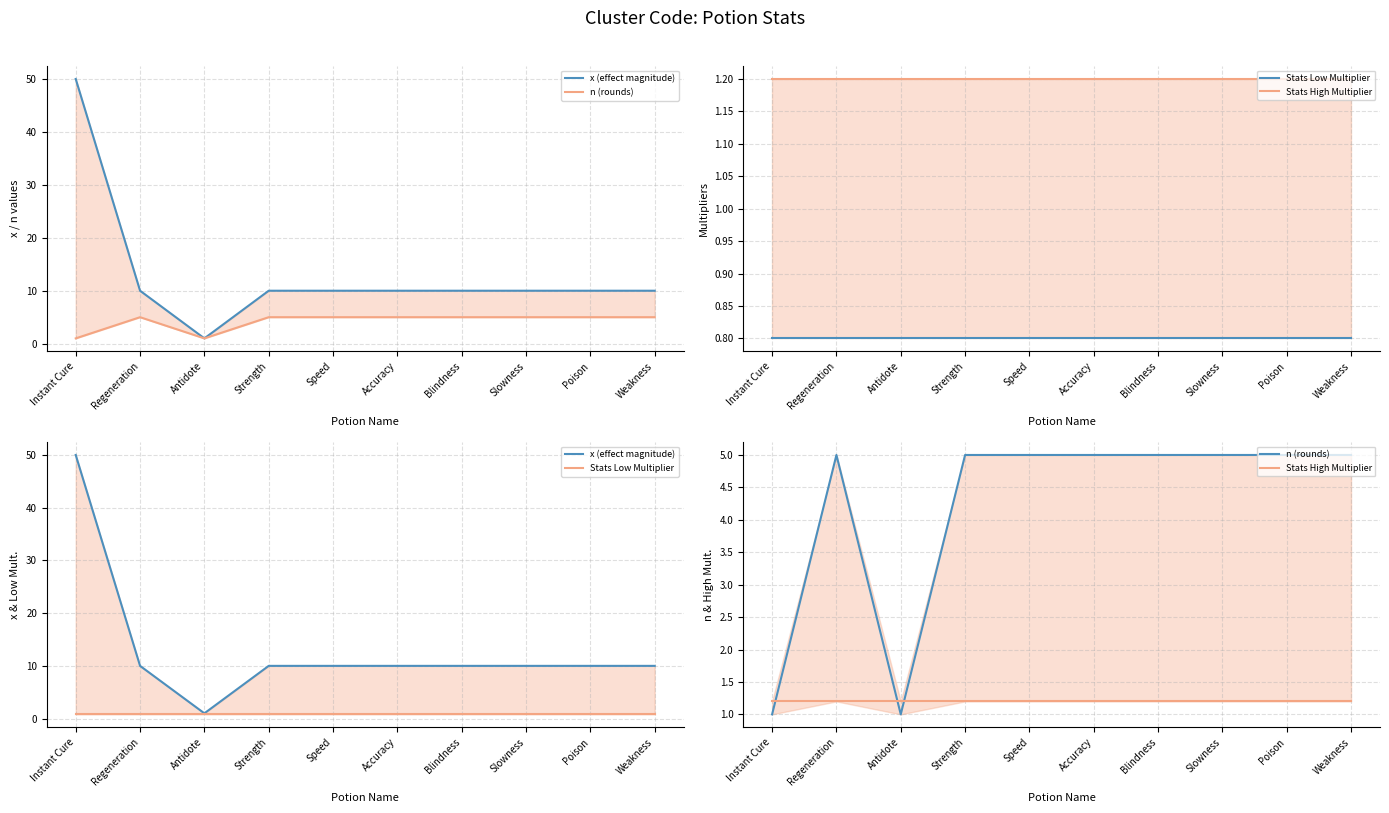

Count the n (rounds) values in the range 5 to 6.

8